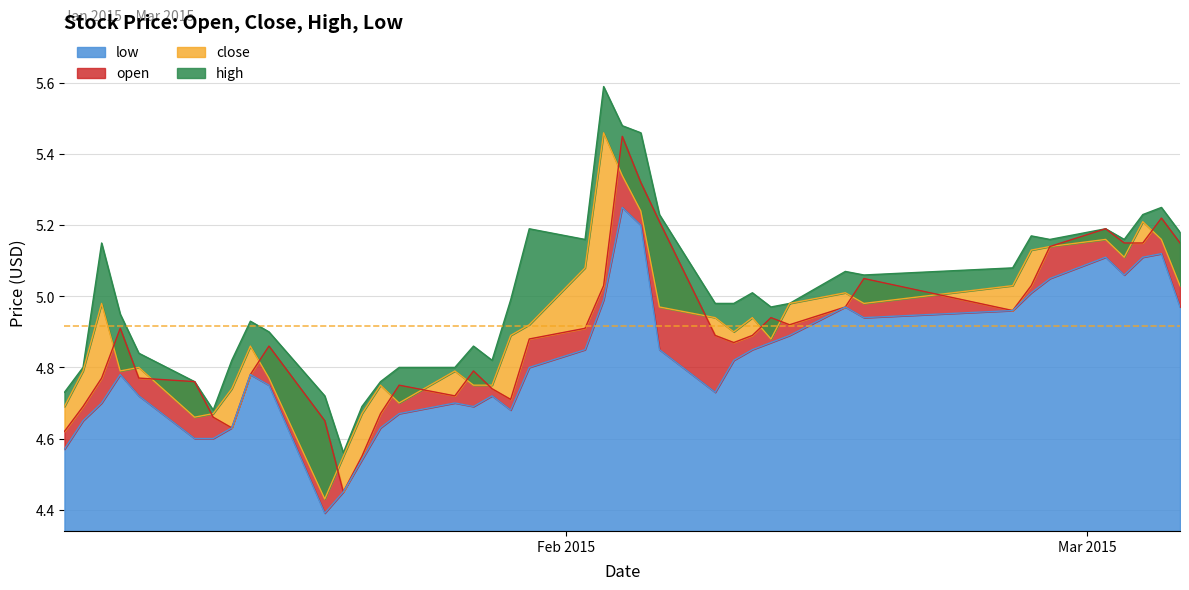

True or false: close has a value of 4.8 at 2015-01-16.

True